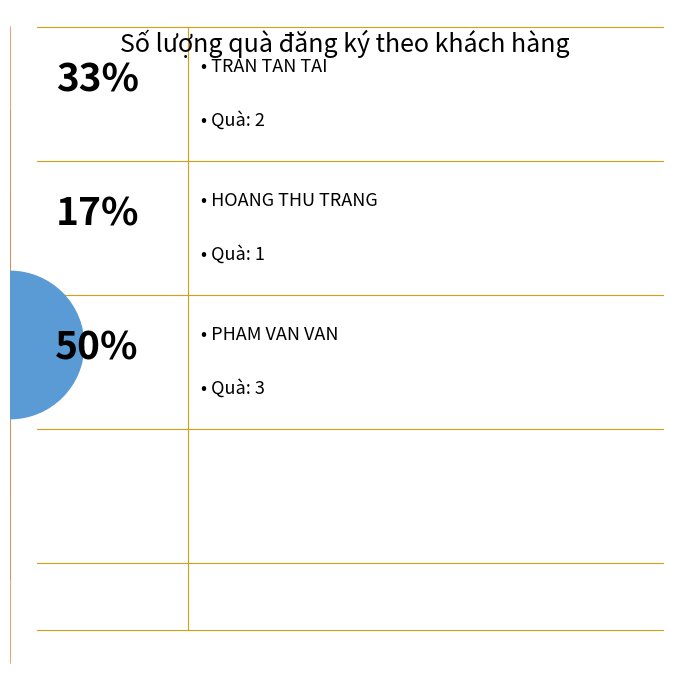

What percentage is the HOANG THU TRANG slice, to the nearest percent?

17%